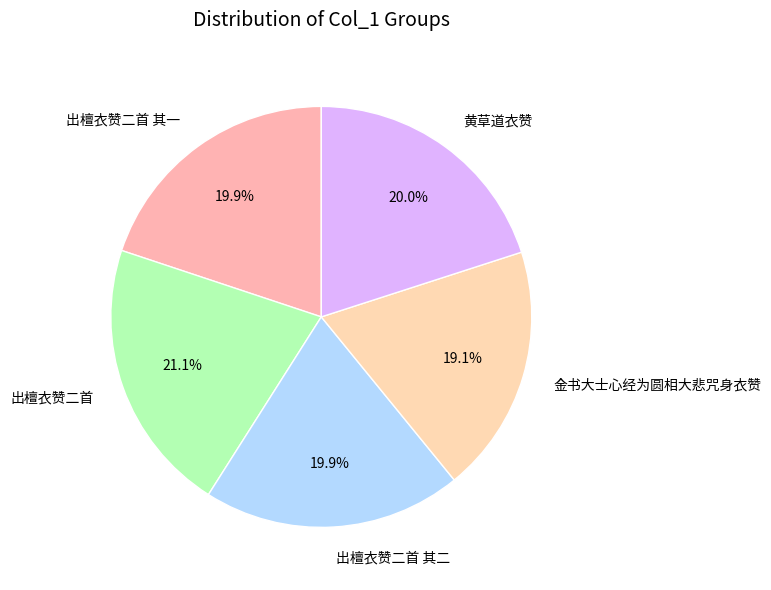

What percentage is NOT represented by 出檀衣赞二首?

78.9%